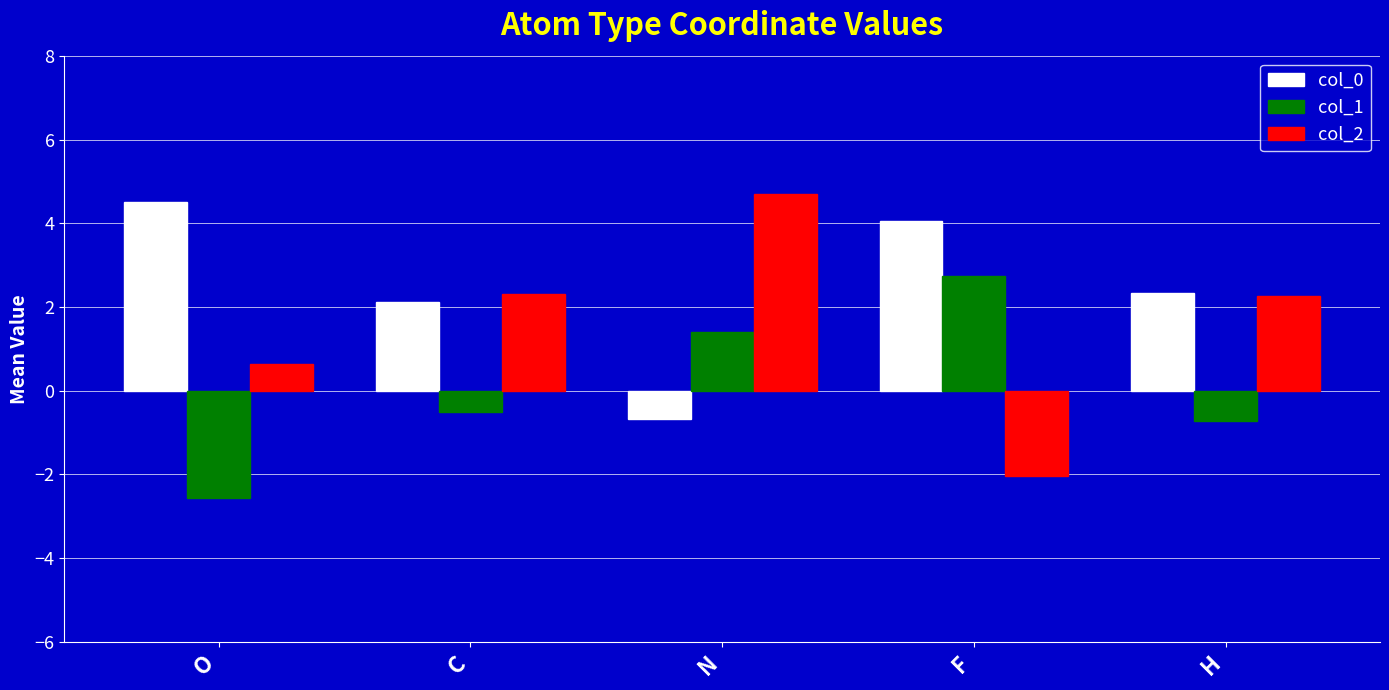

How many data points in col_0 are above 2?

4